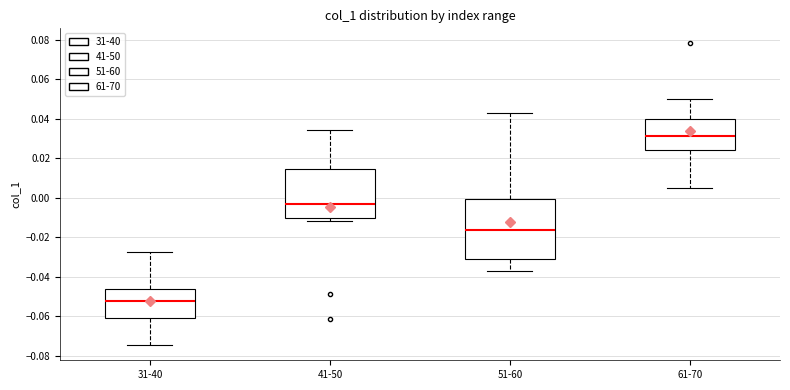

Reading left to right, read every box against the y-axis: the position of its median line, the range the box covers, and the ends of its whiskers. The values are not printed on the chart, so give them approximately, as read against the axis.

31-40: median -0.052, box -0.060 to -0.046, whiskers -0.074 to -0.028
41-50: median -0.002, box -0.010 to 0.014, whiskers -0.012 to 0.034
51-60: median -0.016, box -0.030 to 0.000, whiskers -0.038 to 0.042
61-70: median 0.032, box 0.024 to 0.040, whiskers 0.006 to 0.050